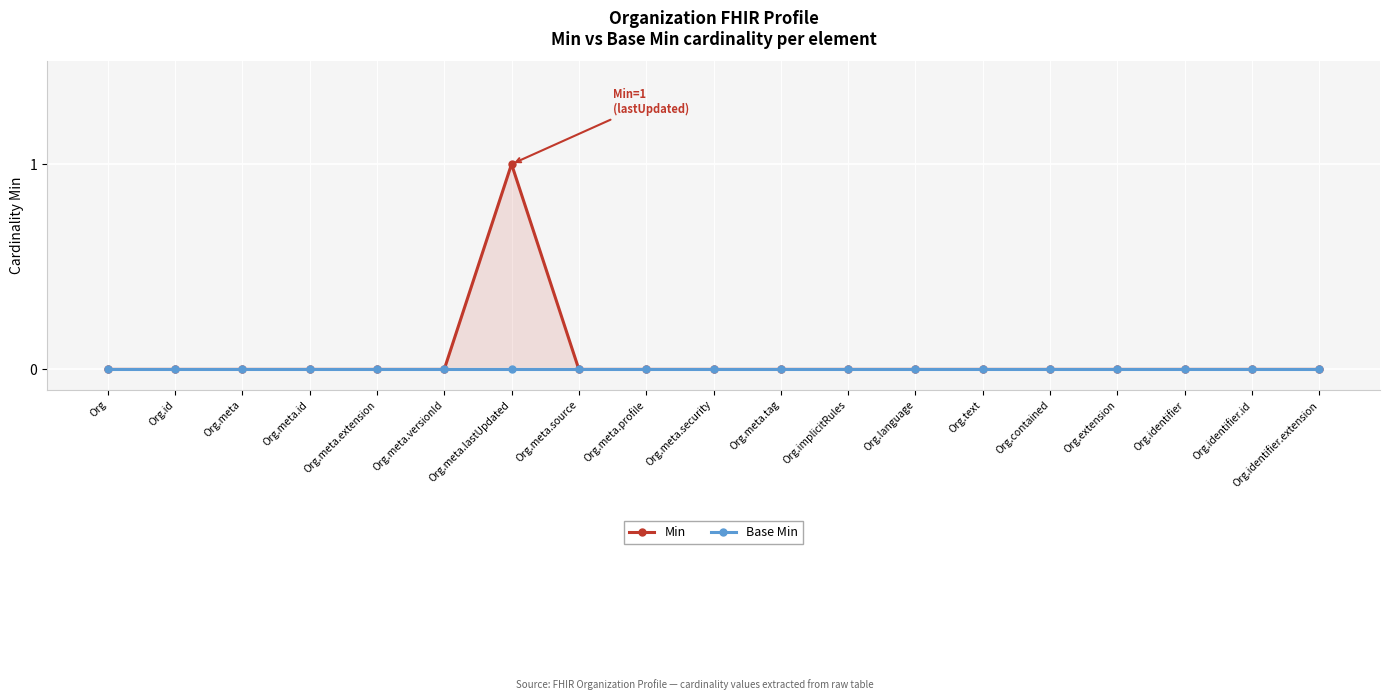

True or false: Min and Base Min intersect in this chart.

False